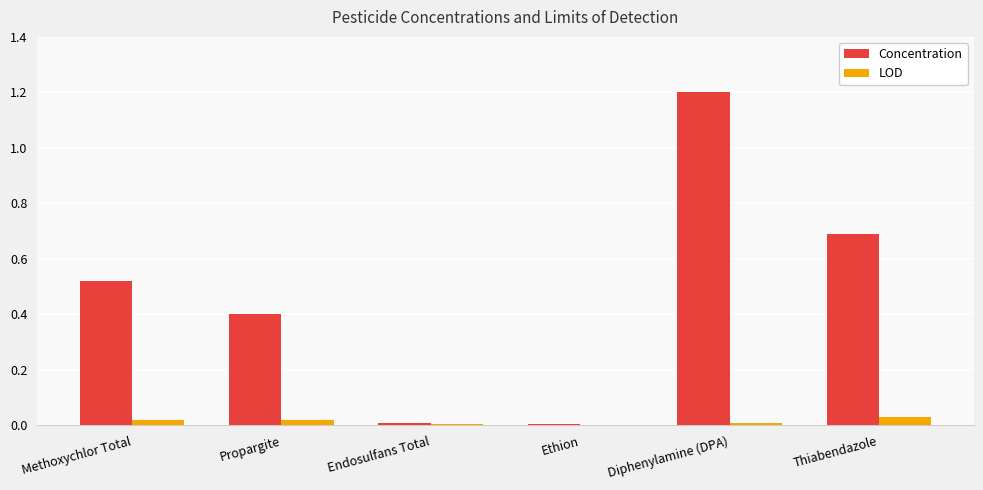

True or false: Concentration has a value of 1.2 at Diphenylamine (DPA).

True